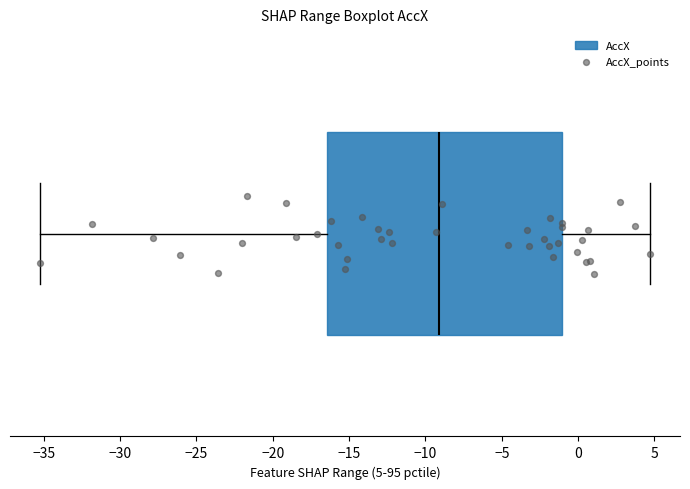

Transcribe this box plot: give where the median line is, the range the box spans, and where the two whiskers end, as read against the x-axis. The values are not printed on the chart, so give them approximately, as read against the axis.

median -9.0, box -16.5 to -1.0, whiskers -35.0 to 4.5